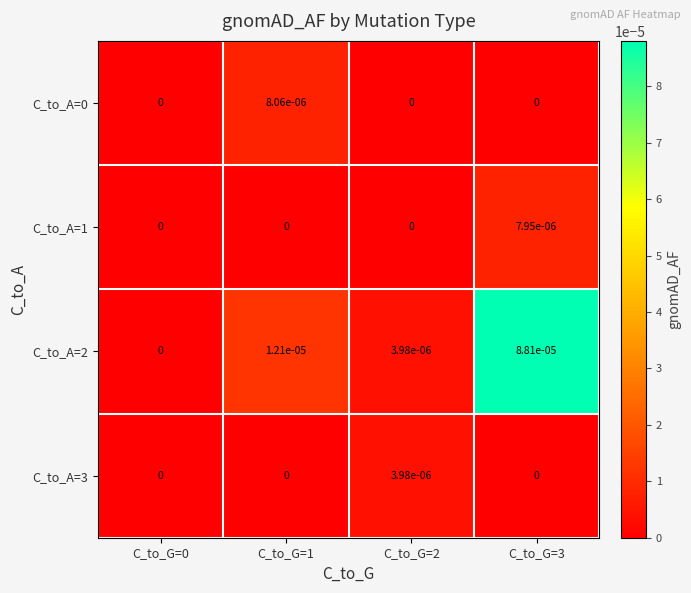

The value of C_to_A=1 at C_to_G=3 is 0.0. True or false?

True